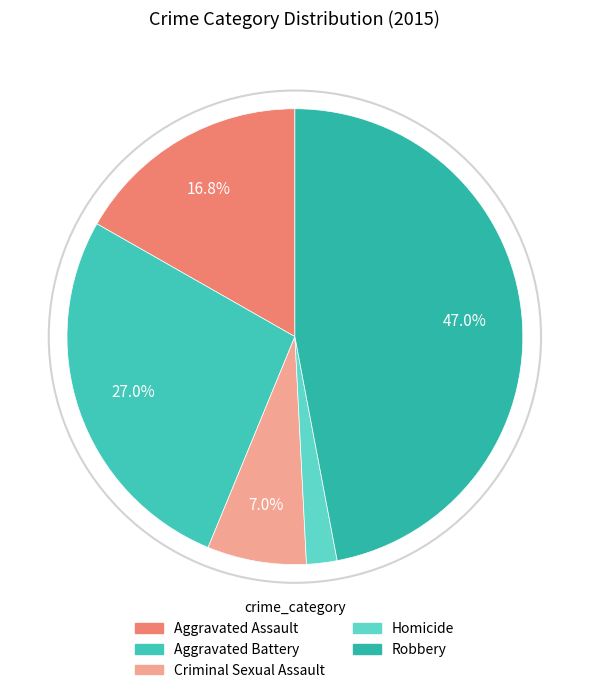

The Aggravated Assault slice represents 17% of the pie. True or false?

True